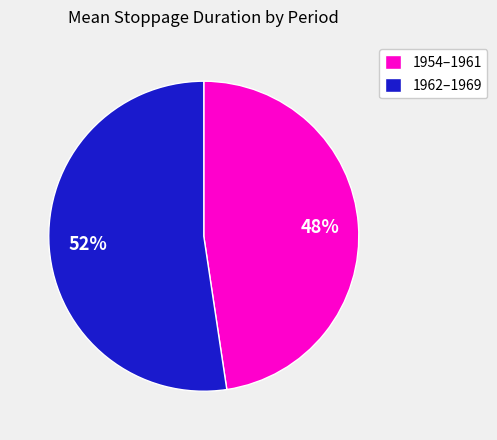

Count the number of slices in the pie.

2